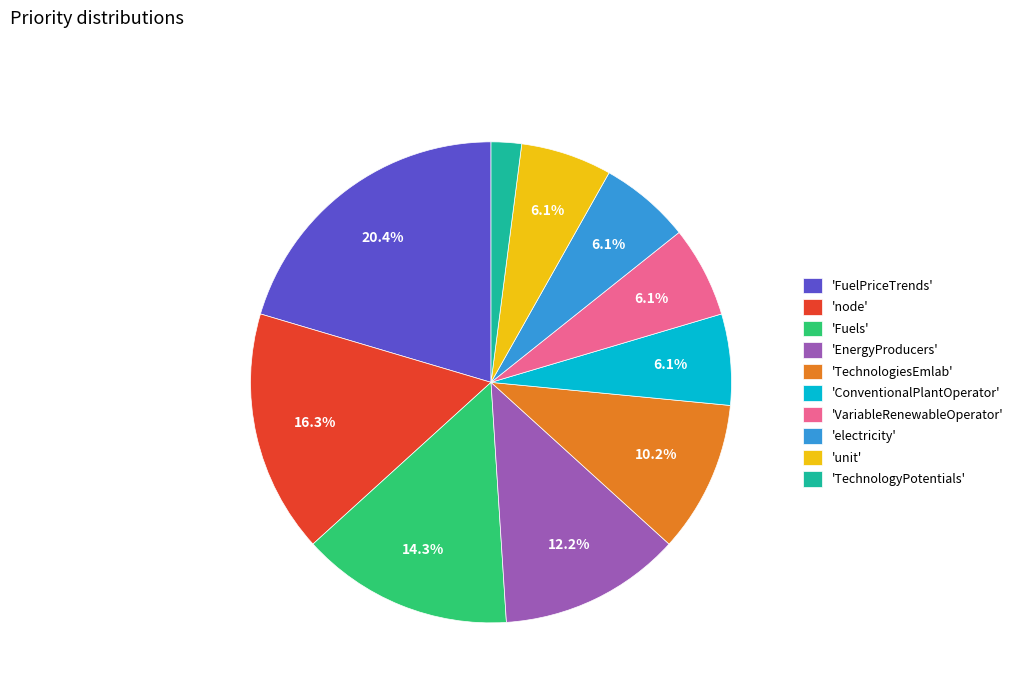

Combined, what portion of the pie is 'electricity' and 'TechnologiesEmlab'?

16.3%